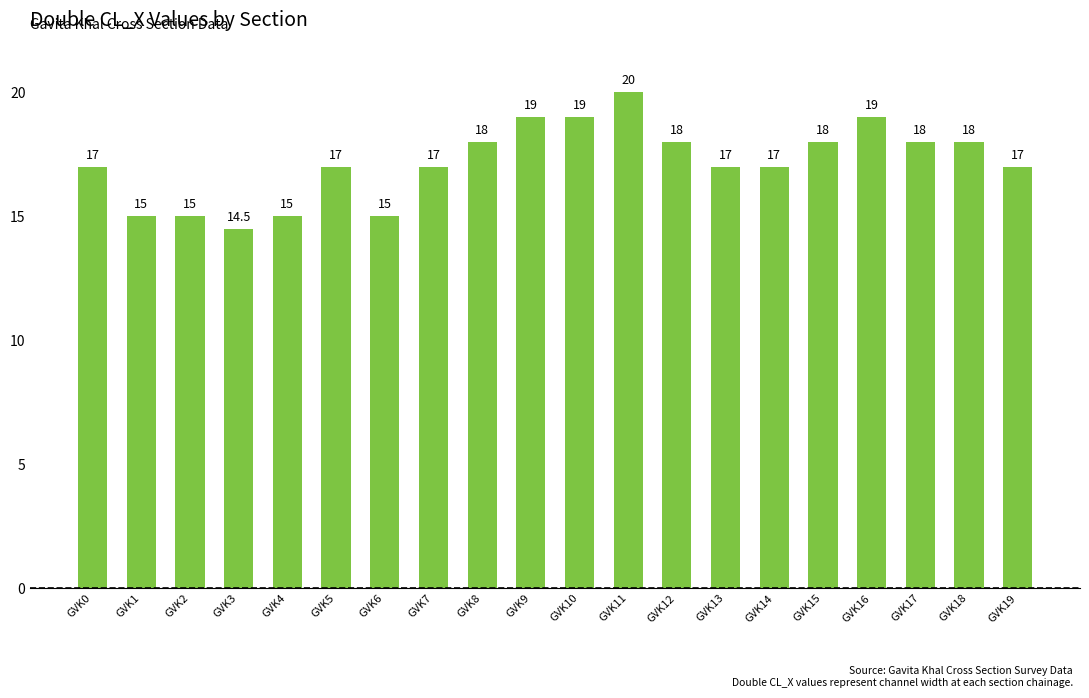

Which category has the highest value across all series?

GVK11